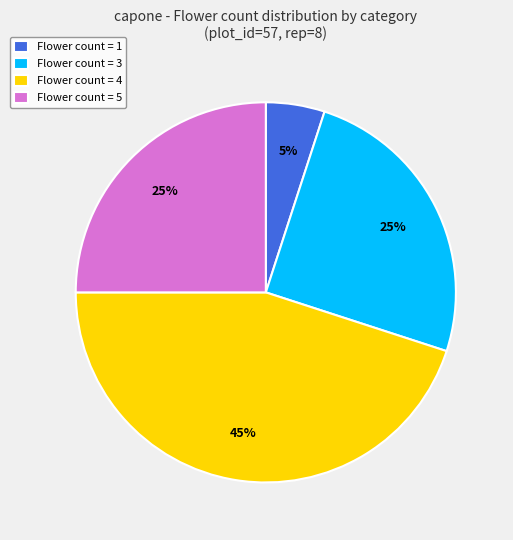

To the nearest percent, what is the combined percentage of Flower count = 5 and Flower count = 3?

50%